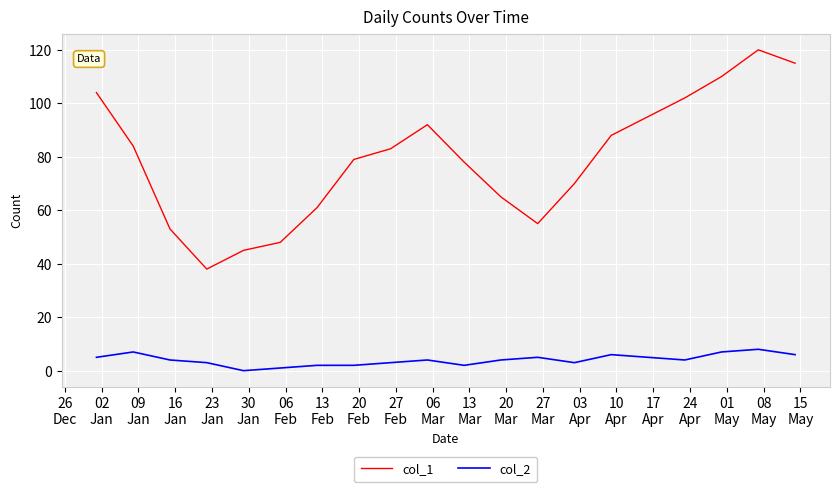

Which series has the largest total across all categories?

col_1